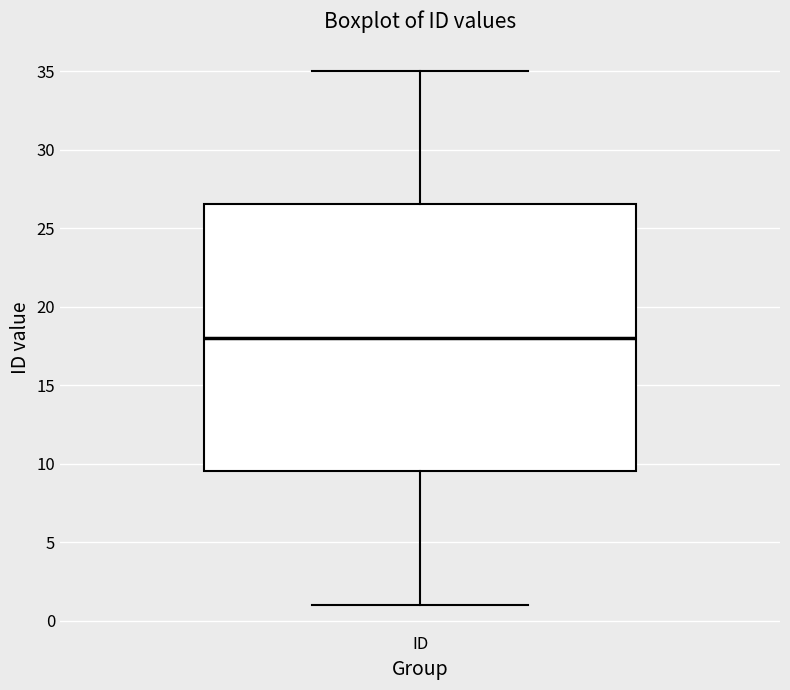

Read this box plot against the y-axis: the position of the median line, the range covered by the box, and the ends of both whiskers. The values are not printed on the chart, so give them approximately, as read against the axis.

median 18.0, box 9.5 to 26.5, whiskers 1.0 to 35.0